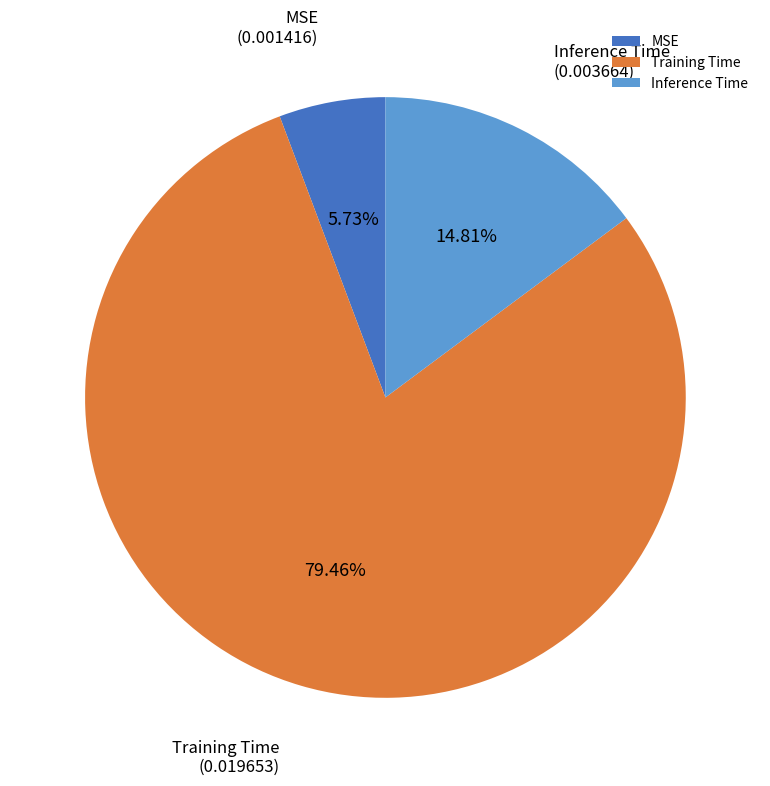

Which has a higher value, MSE or Inference Time?

Inference Time